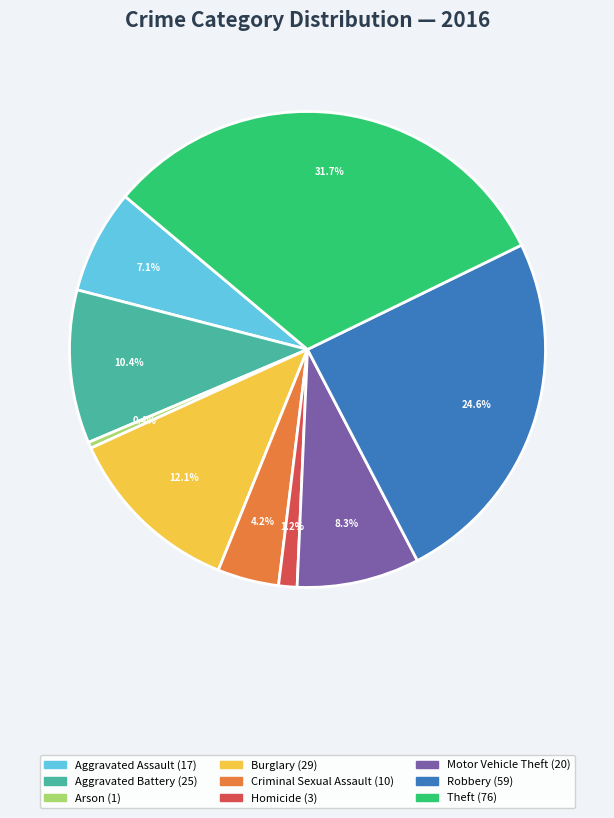

Does Homicide account for over 50% of the chart?

No